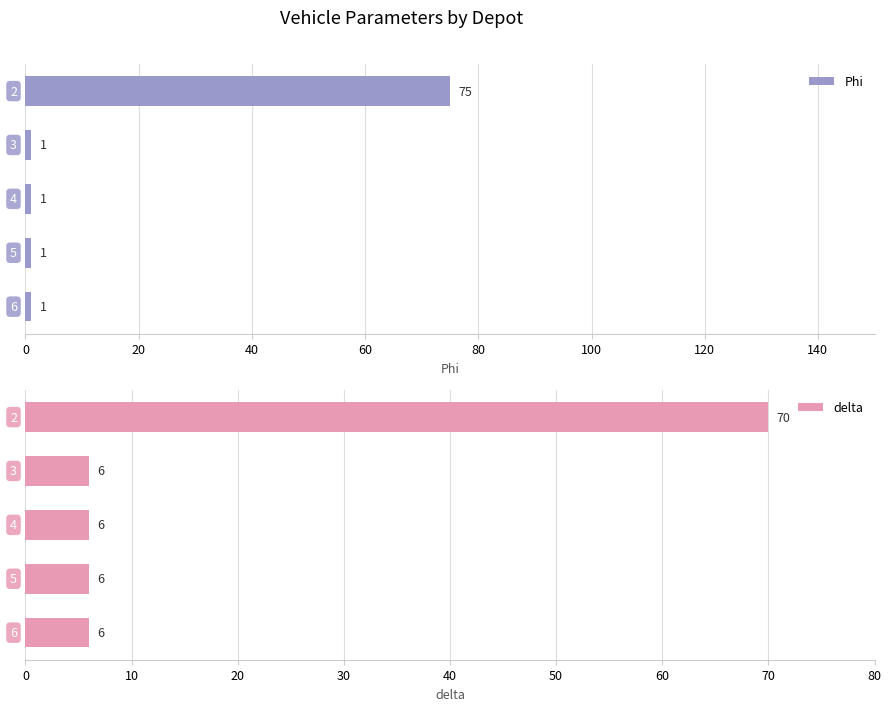

Reading left to right, what are all the values shown in this chart?

Phi: 0=75	20=1	40=1	60=1	80=1
delta: 0=70	20=6	40=6	60=6	80=6